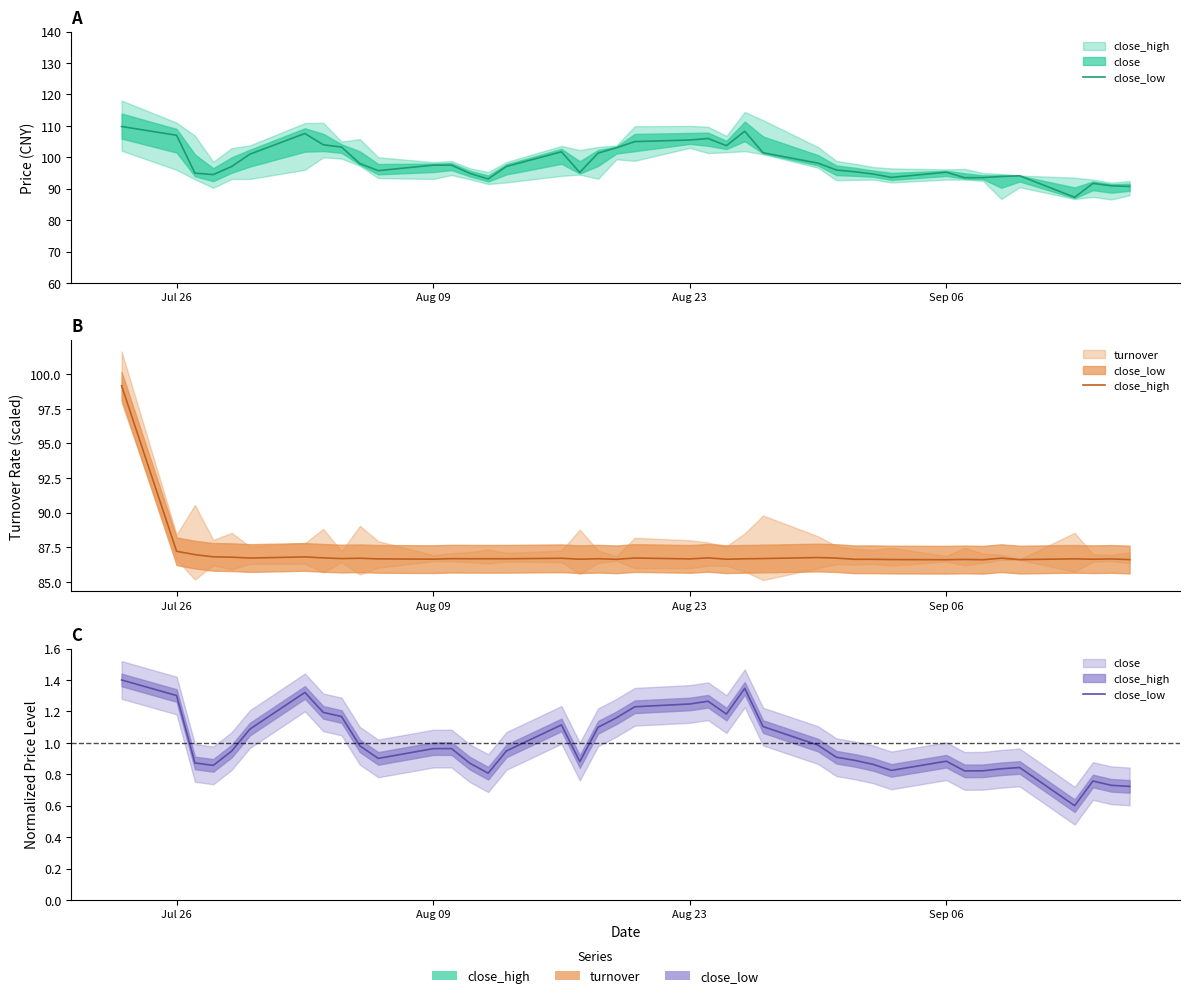

At which label does close_high reach its peak?

Jul 26